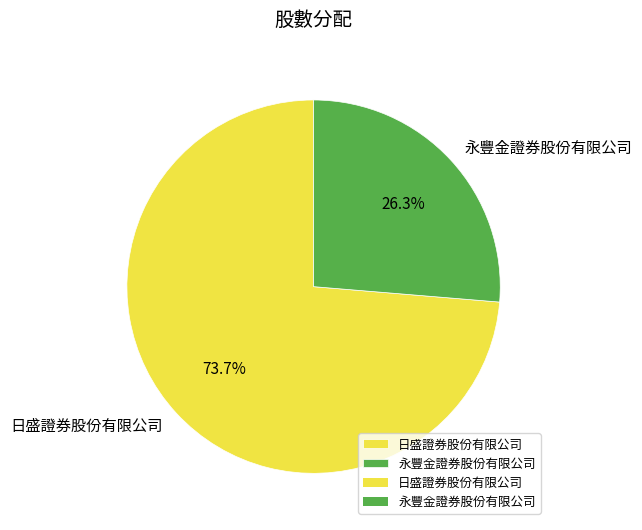

Between 永豐金證券股份有限公司 and 日盛證券股份有限公司, which is larger?

日盛證券股份有限公司